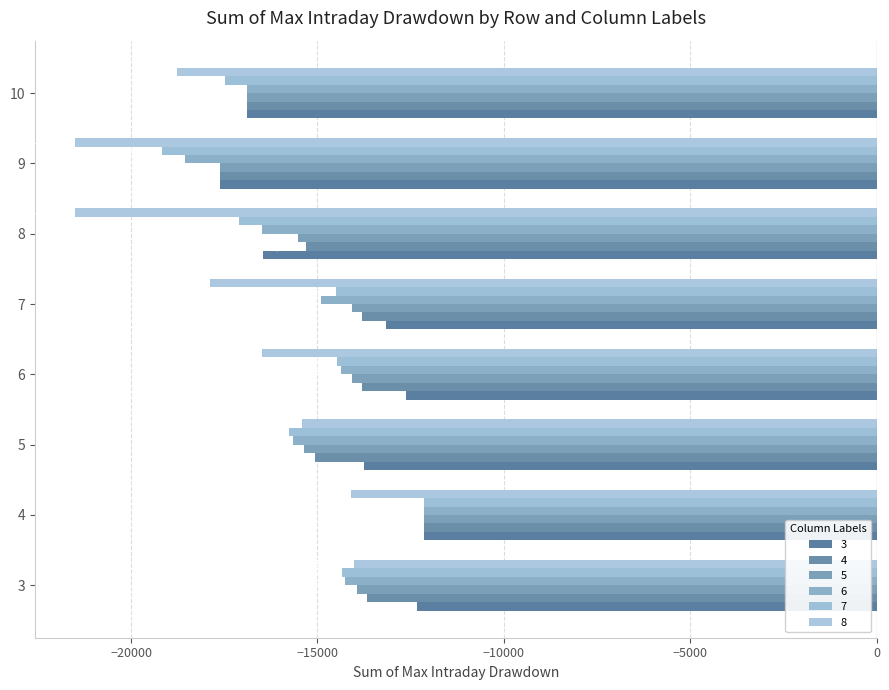

What is the value of the 7 bar at the 2nd from the left?

-12130.0